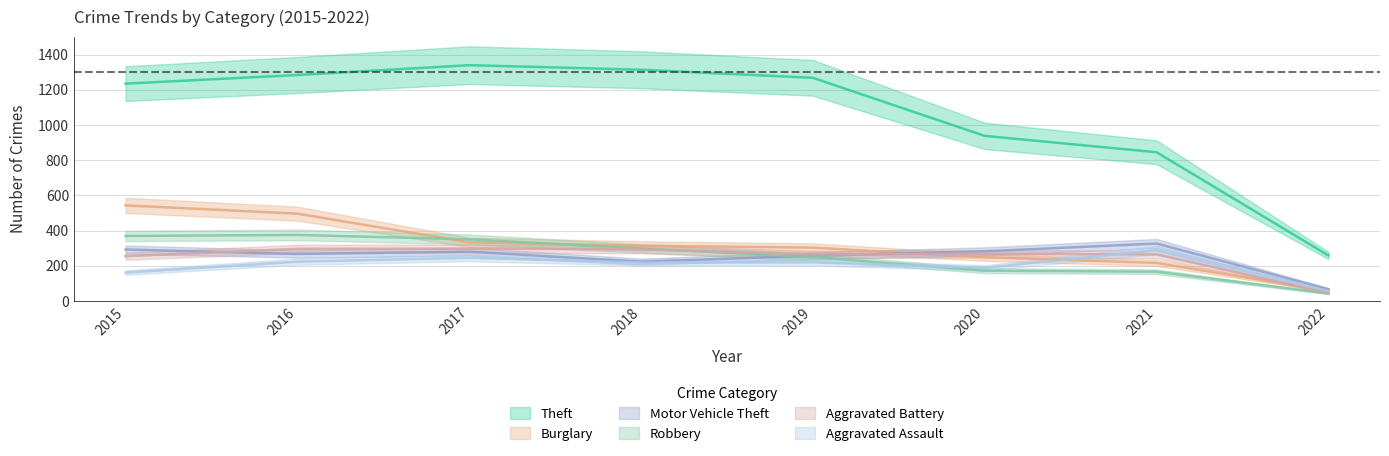

What is the sum of the Aggravated Battery values at 2016 and 2017?

593